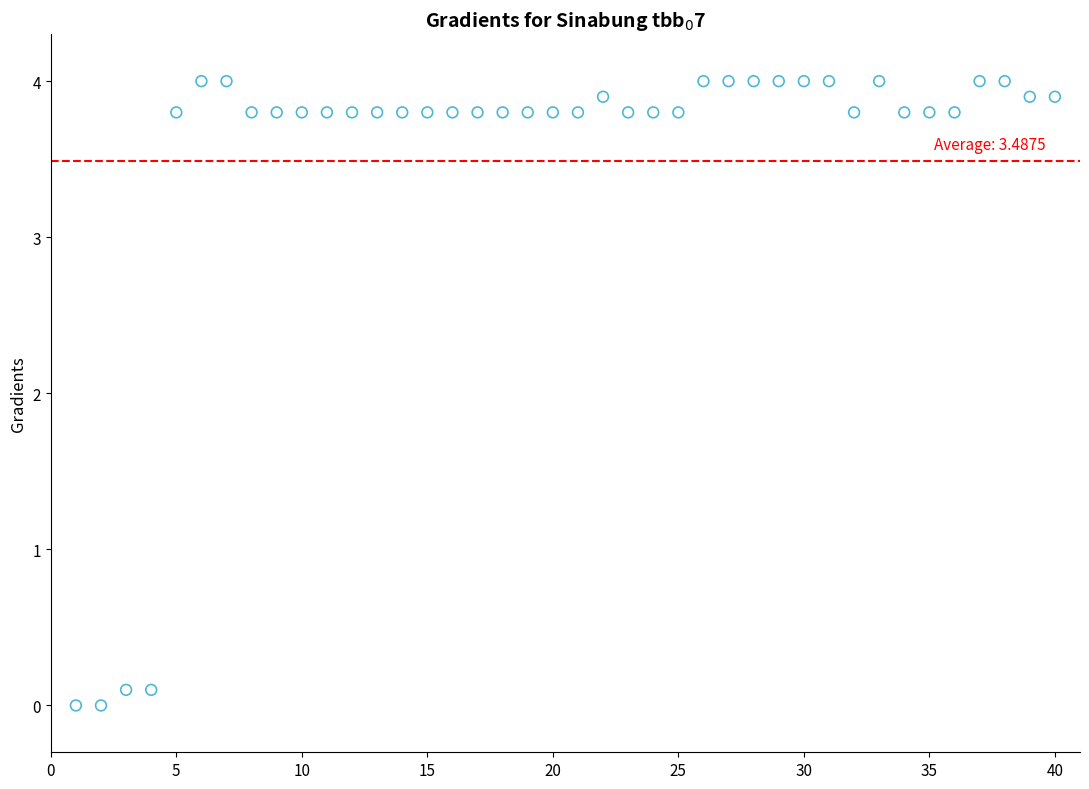

What is the range of Y values (max minus min)?

4.0